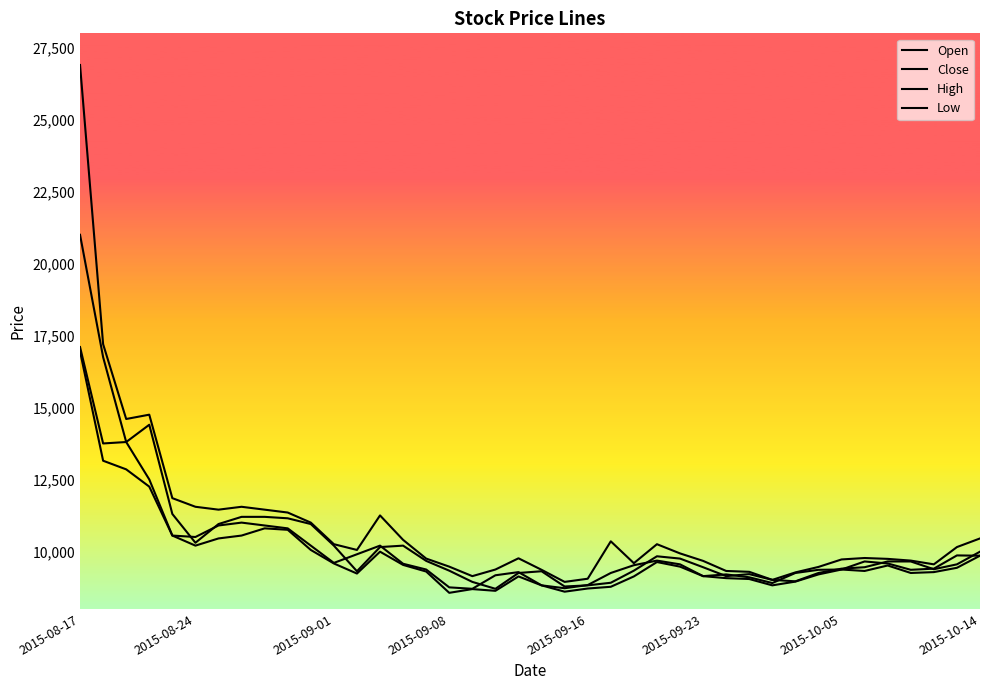

True or false: Close and High intersect in this chart.

False